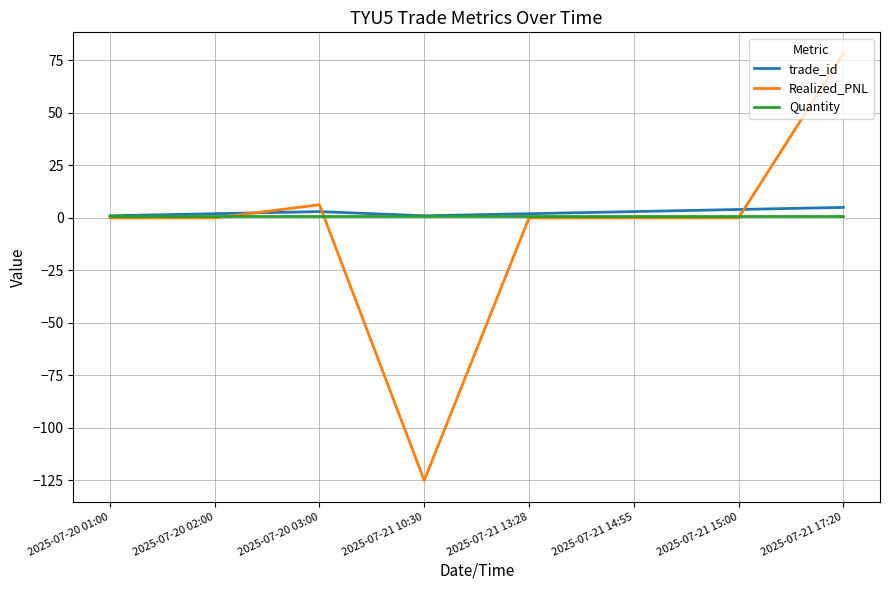

What is the highest value of the Realized_PNL series?

78.2